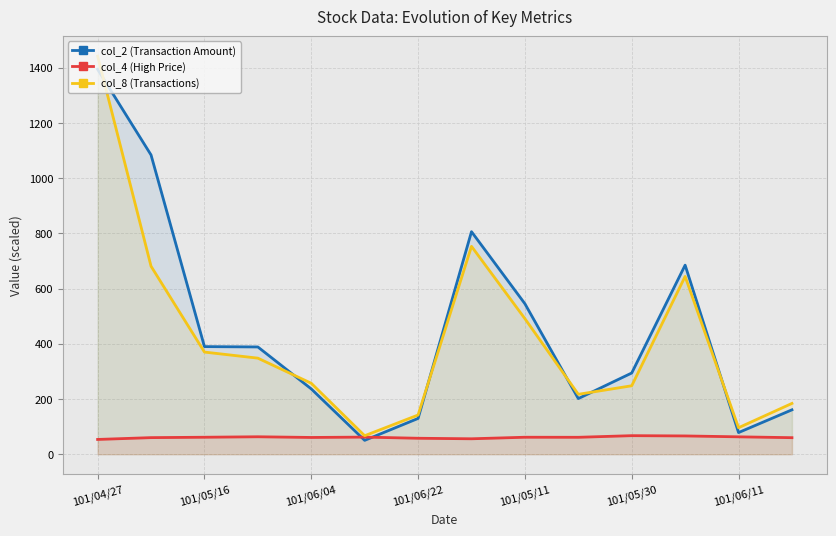

At which category is the sum across all series the highest?

101/04/27